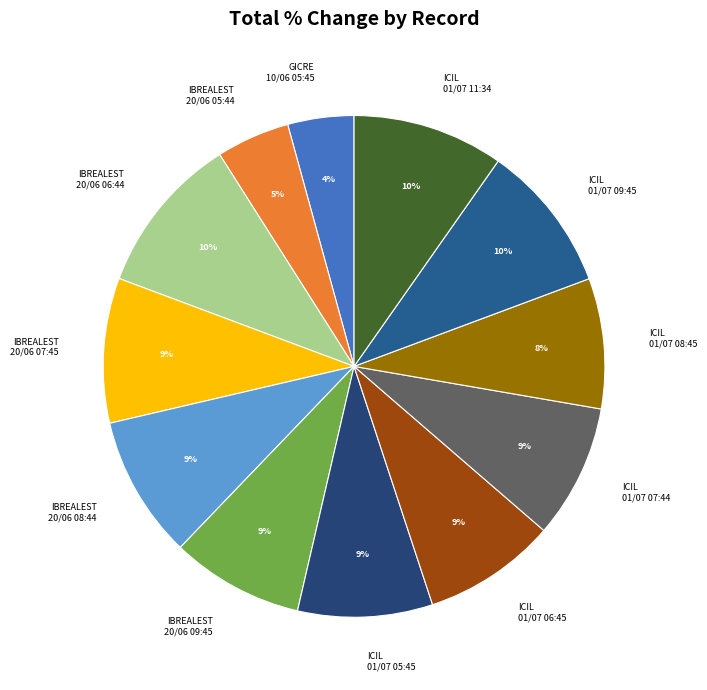

How many slices are in this pie chart?

12